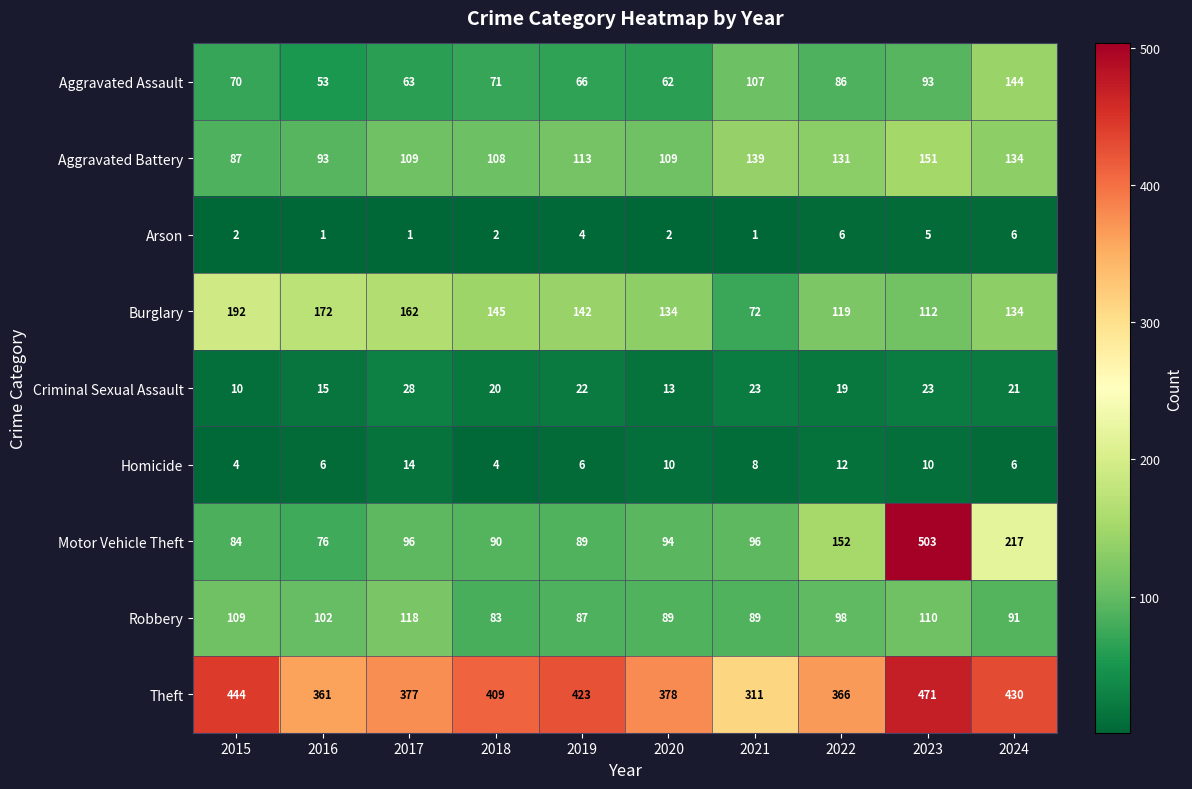

Which series has the largest range (max minus min)?

Motor Vehicle Theft